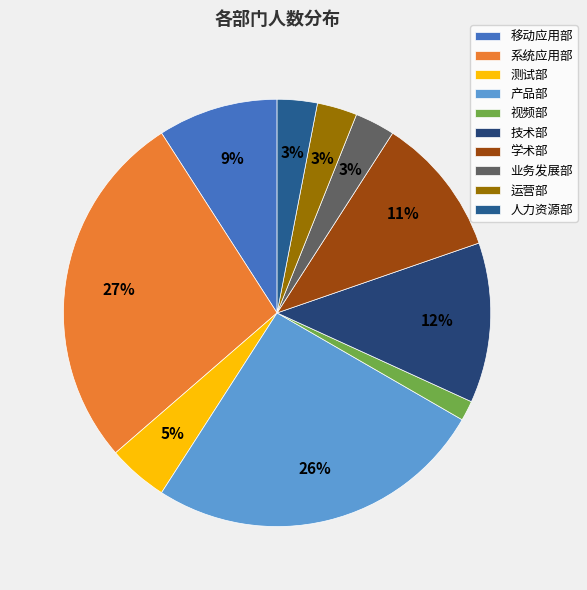

Is there a majority slice in this chart?

No